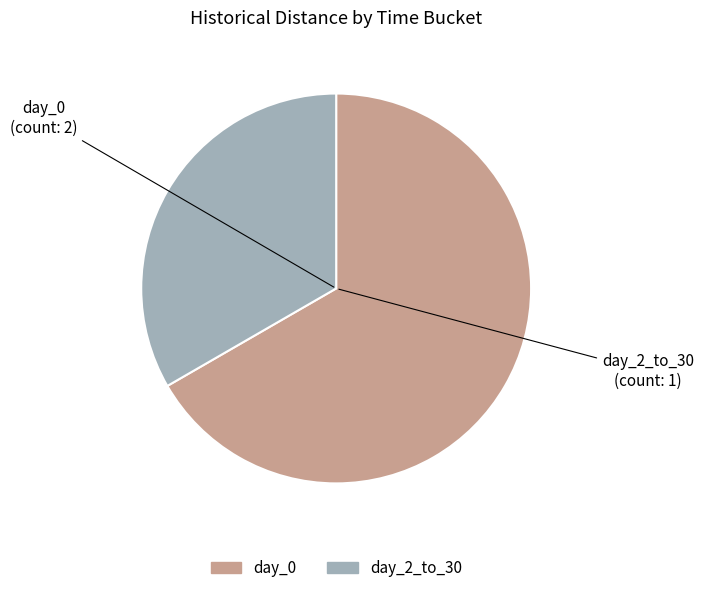

Does day_0 account for over 50% of the chart?

Yes